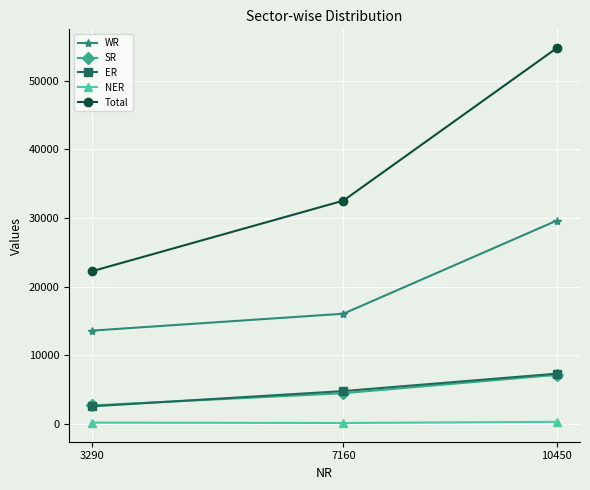

Which label corresponds to the largest value in the chart?

10450